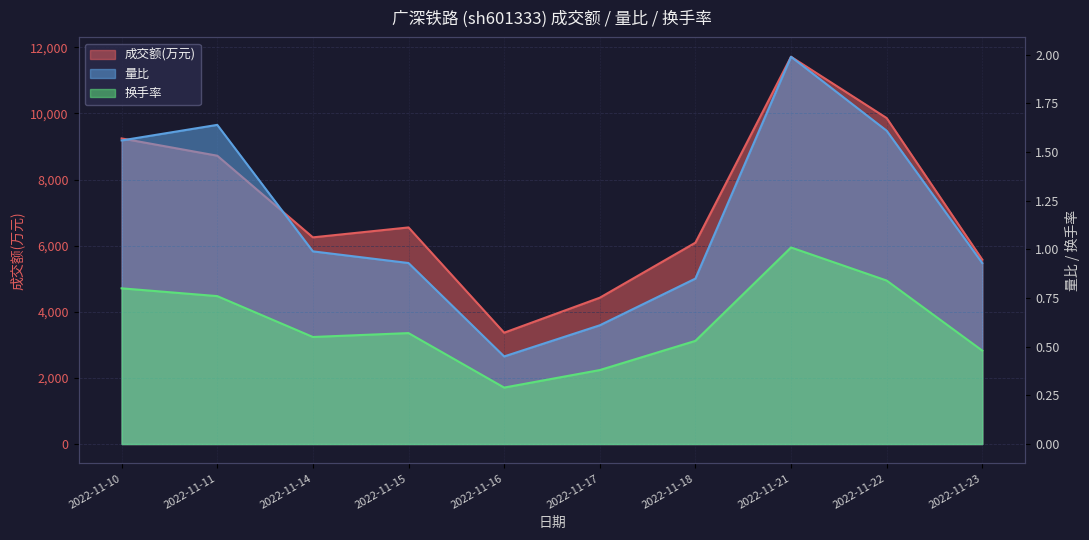

Is the value of 成交额(万元) at 2022-11-18 greater than the value of 量比 at 2022-11-23?

Yes